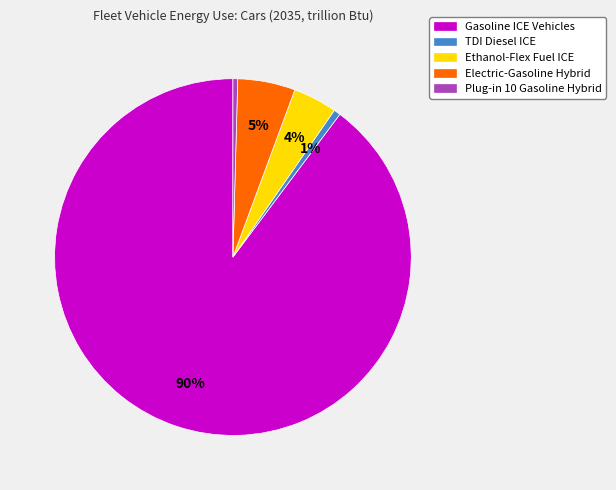

To the nearest percent, what is the average slice percentage?

20%